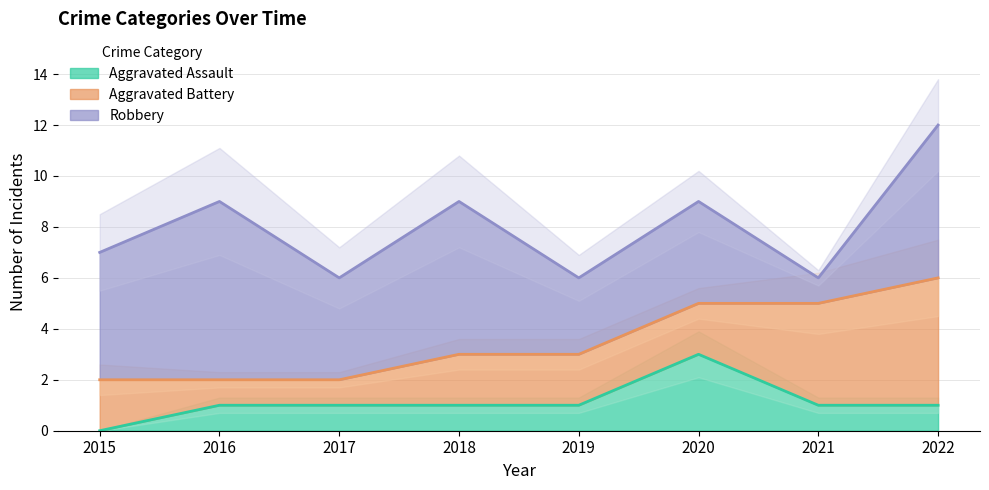

List the labels in order of Aggravated Battery value, smallest first.

2016, 2017, 2015, 2018, 2019, 2020, 2021, 2022